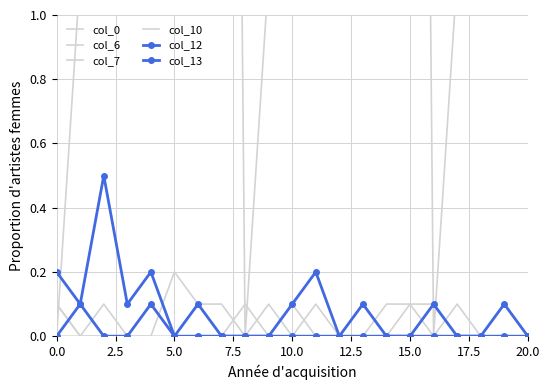

True or false: col_0 and col_10 intersect in this chart.

True